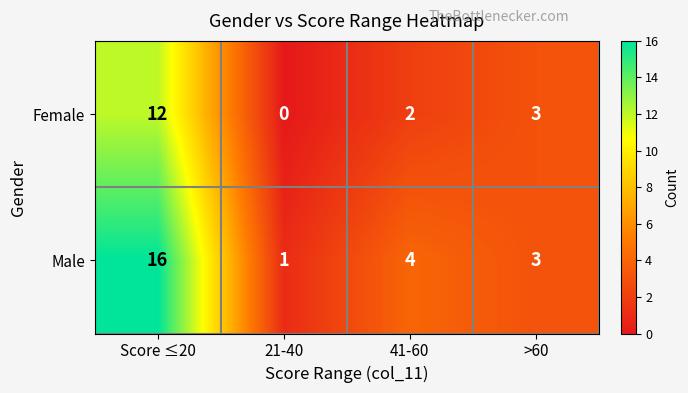

How many series are shown in this chart?

2